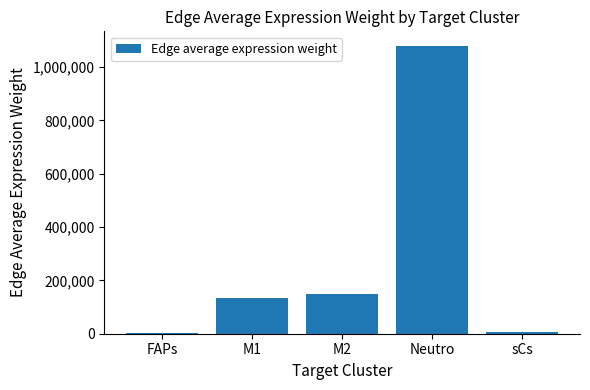

Reading right to left, list all the values displayed in this chart.

sCs=8052.5	Neutro=1079556.3	M2=150233.9	M1=133244.5	FAPs=1575.9